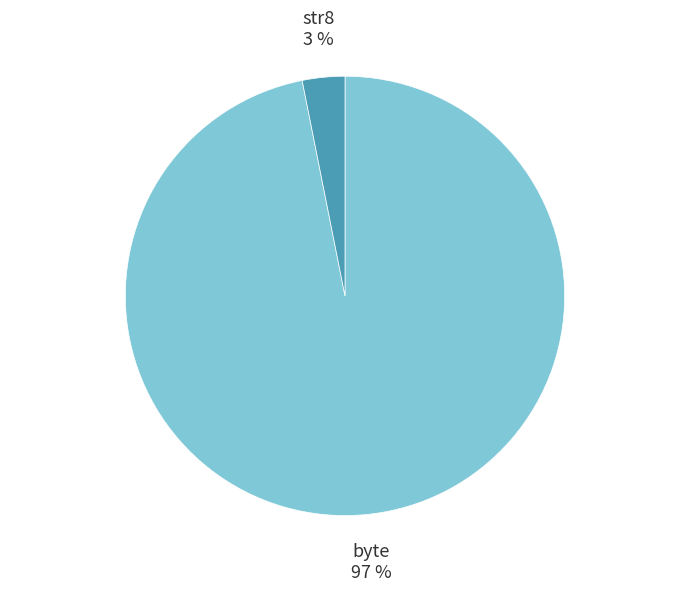

Does any single category account for the majority?

Yes